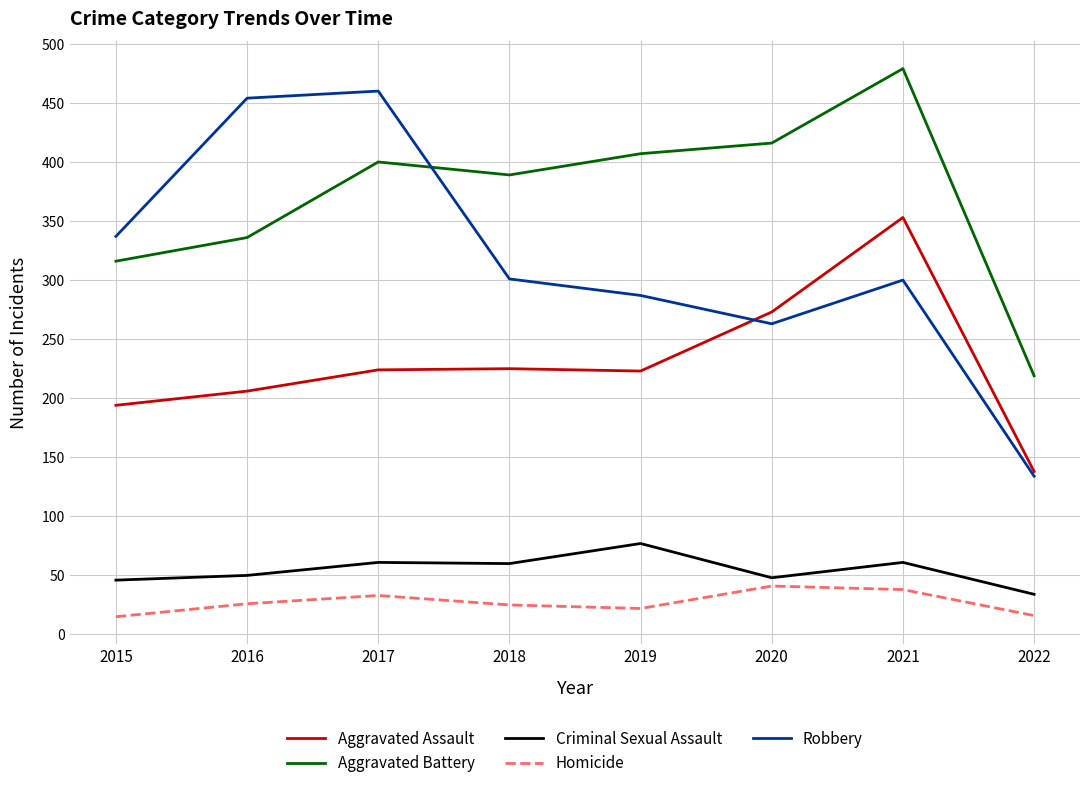

What is the total value across all series at 2022?

541